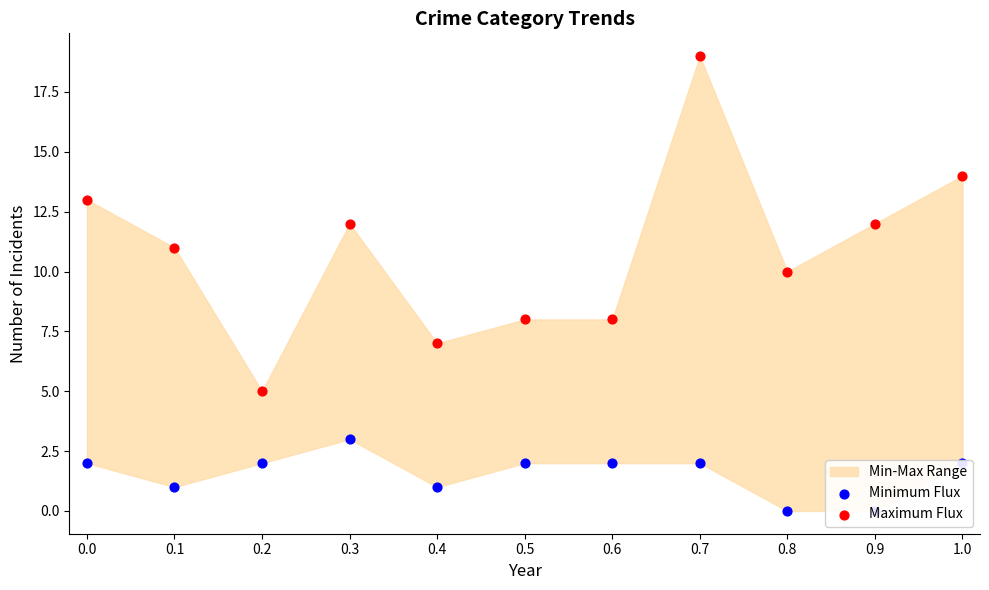

Which series contains the lowest Y value?

Minimum Flux